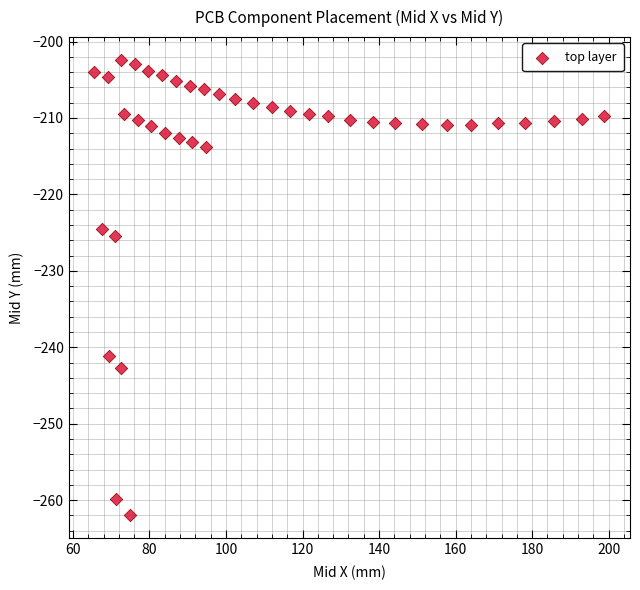

What is the range of Y values (max minus min)?

59.6